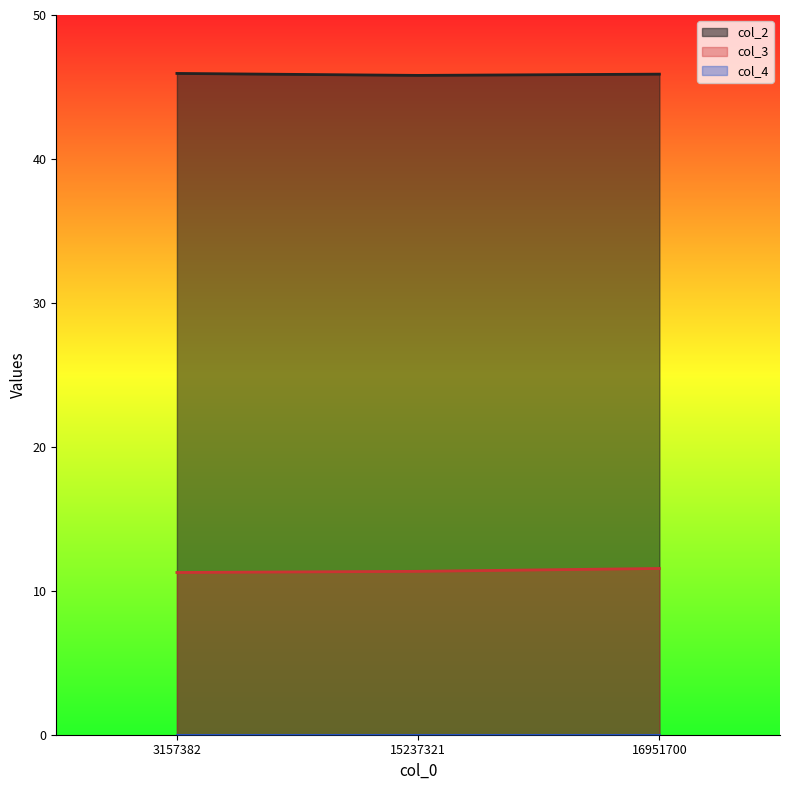

What is the value of the col_3 point at the 2nd from the left?

11.4